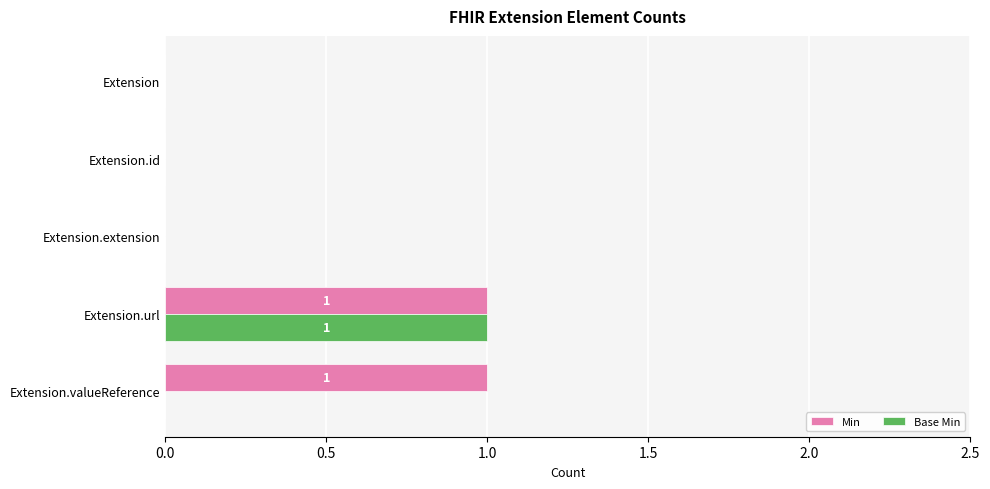

Which series has the largest total across all categories?

Min